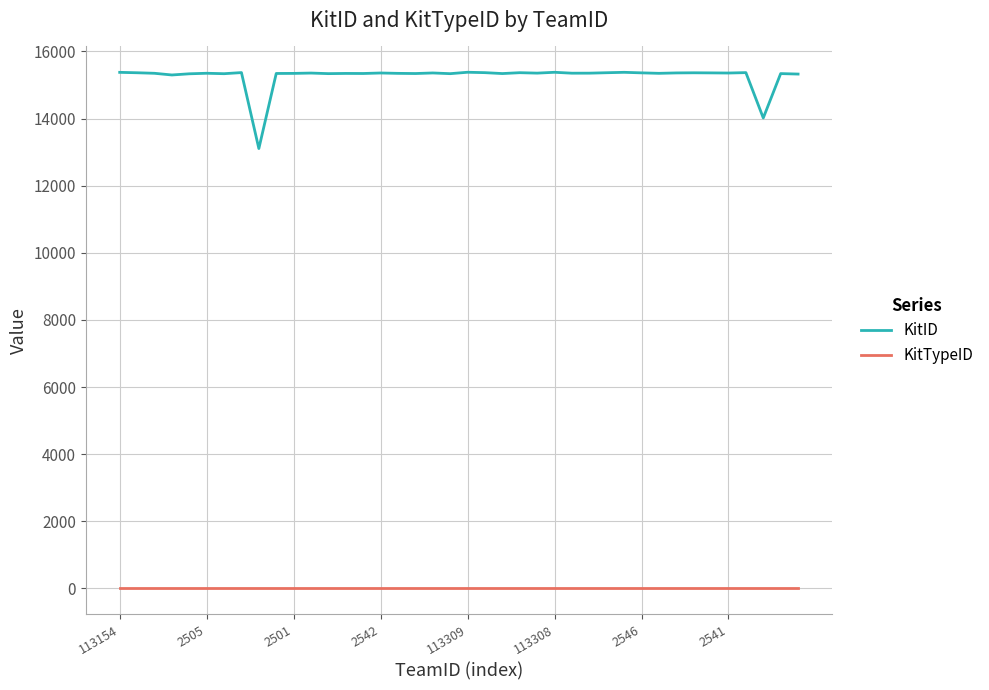

True or false: KitTypeID and KitID cross at least once.

False